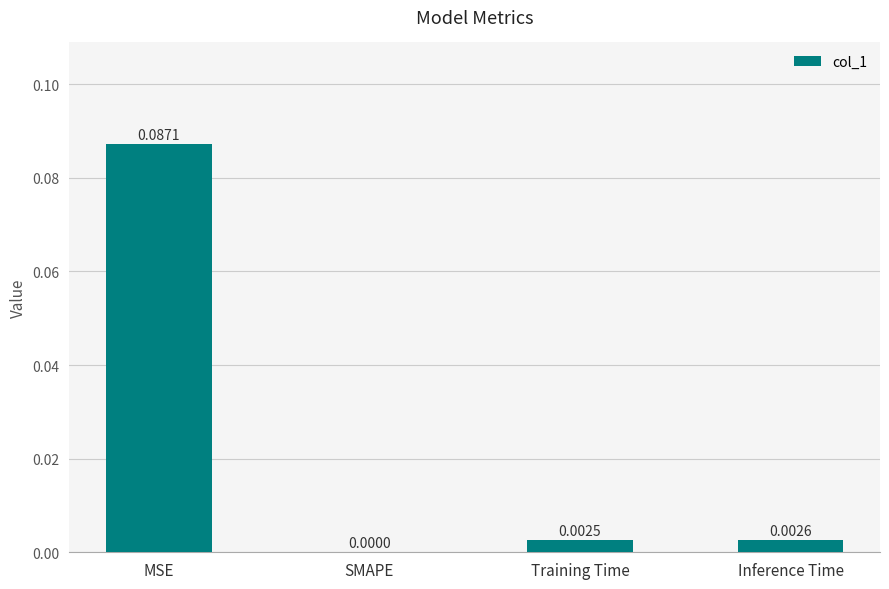

Which has a higher value, MSE or Training Time?

MSE